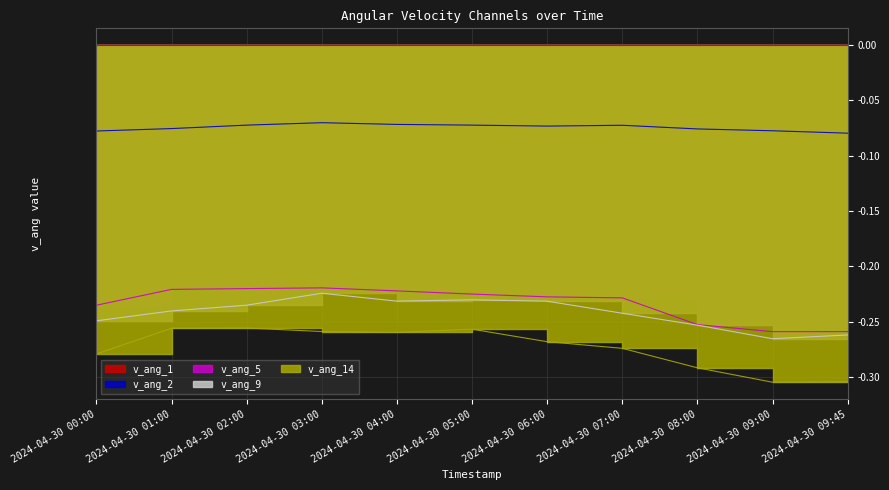

What is the label of the 7th point from the right?

2024-04-30 04:00